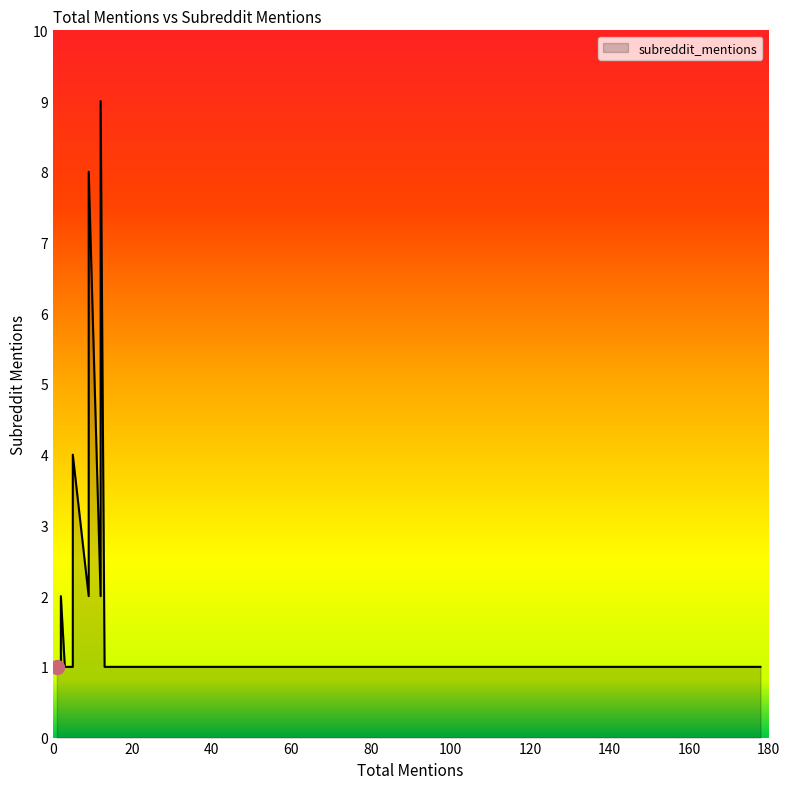

The chart shows a value of 1 at 1. True or false?

True